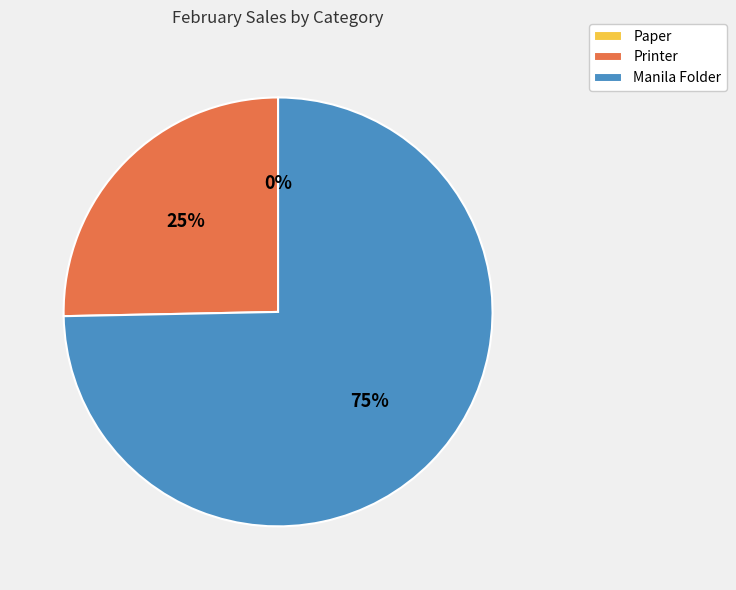

The Manila Folder slice represents 69% of the pie. True or false?

False